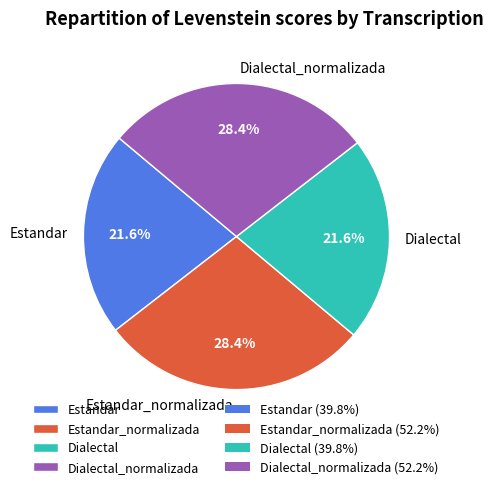

What is the total percentage of Estandar and Dialectal?

43.2%